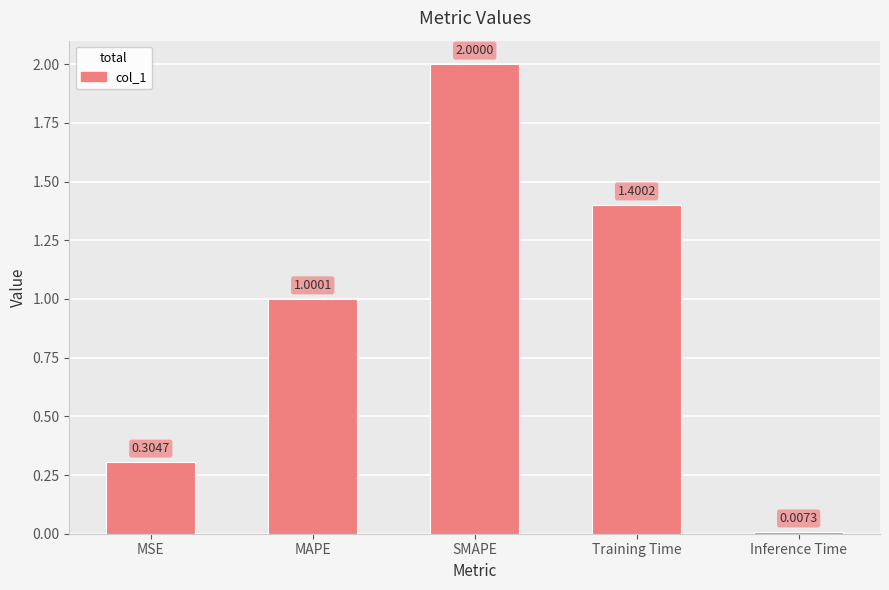

Rank the categories by value from lowest to highest.

Inference Time, MSE, MAPE, Training Time, SMAPE